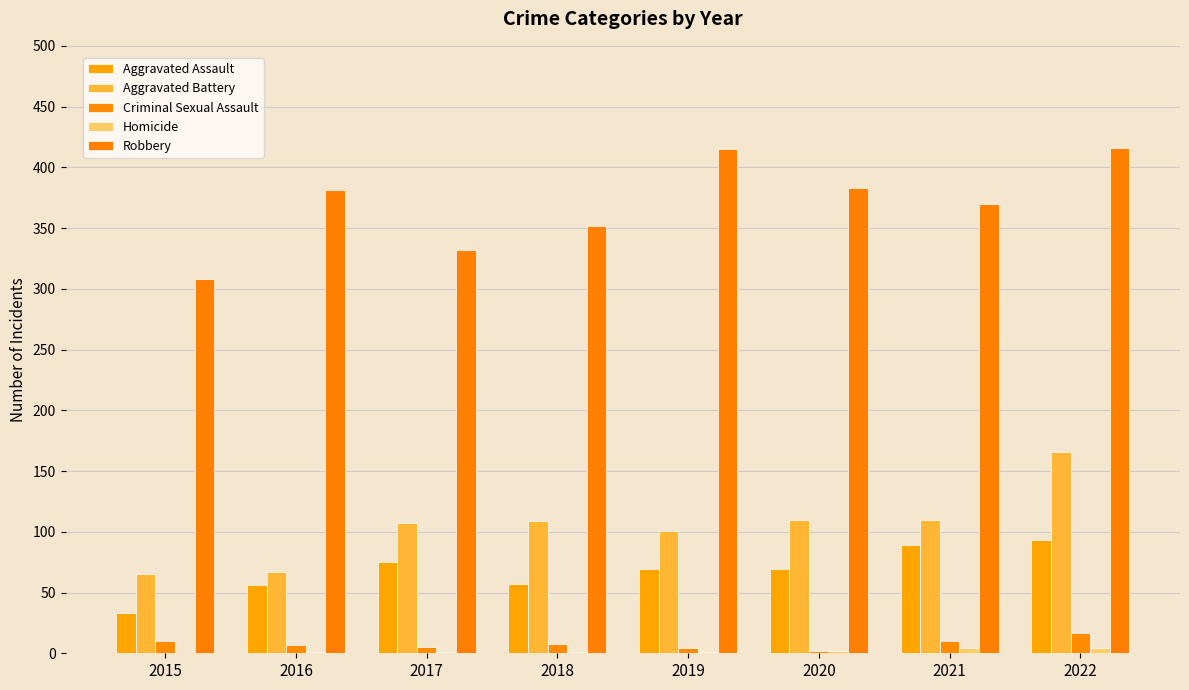

Reading right to left, list all the values displayed in this chart.

Aggravated Assault: 93	89	69	69	57	75	56	33
Aggravated Battery: 166	110	110	101	109	107	67	65
Criminal Sexual Assault: 17	10	2	4	8	5	7	10
Homicide: 4	4	2	1	1	1	1	0
Robbery: 416	370	383	415	352	332	381	308